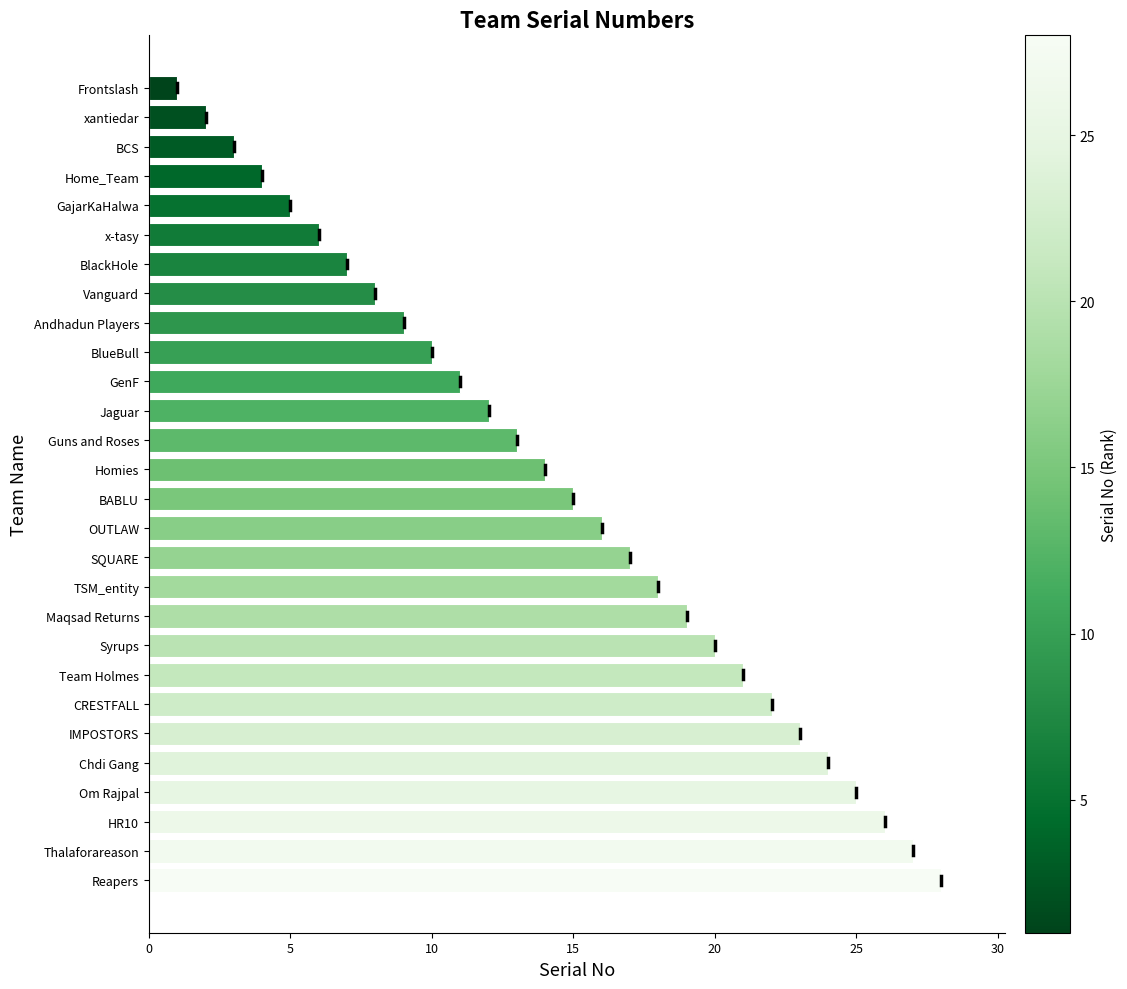

The chart shows a value of 13 at Guns and Roses. True or false?

True